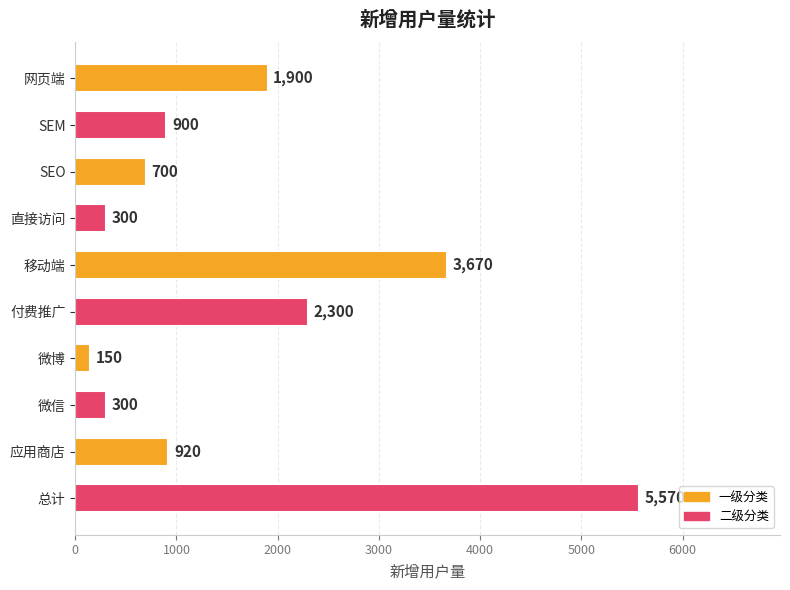

What is the change in value from SEM to 微信?

-600